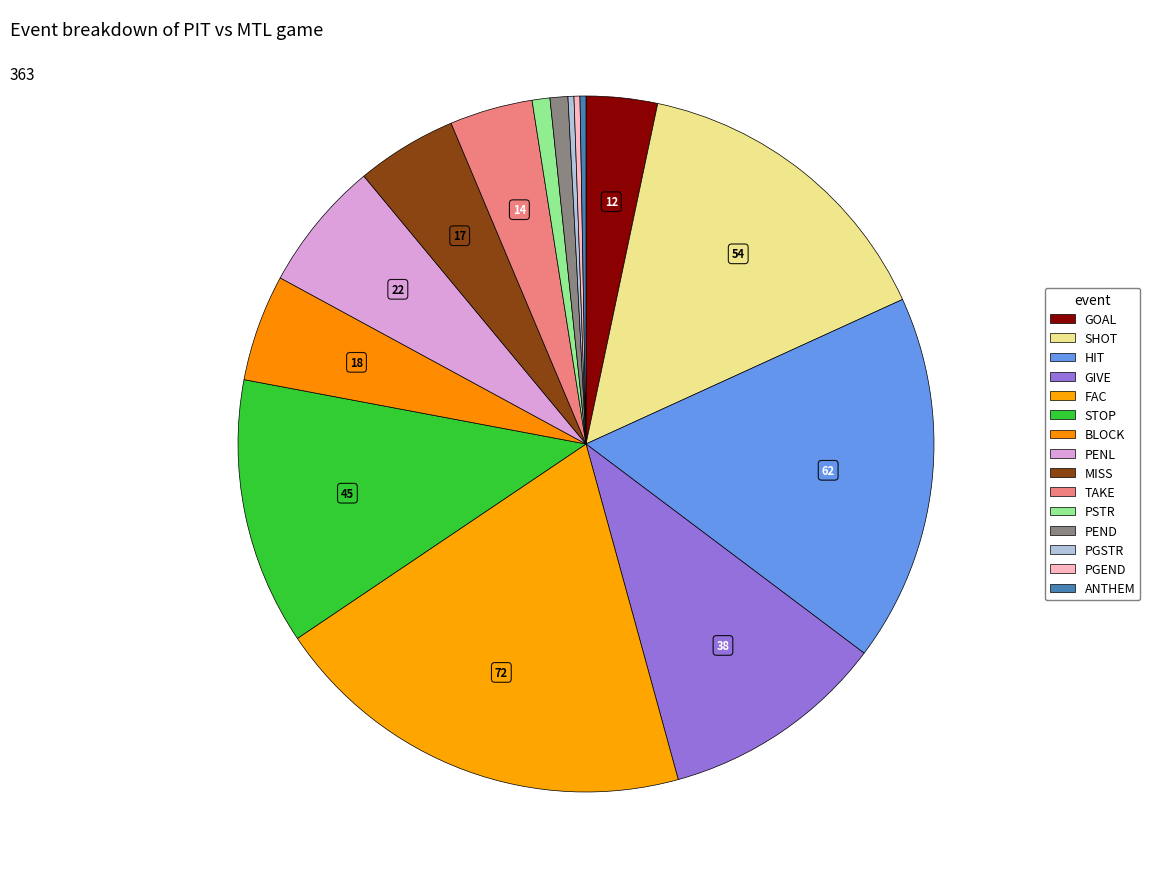

To the nearest percent, what is the combined percentage of STOP and SHOT?

27%